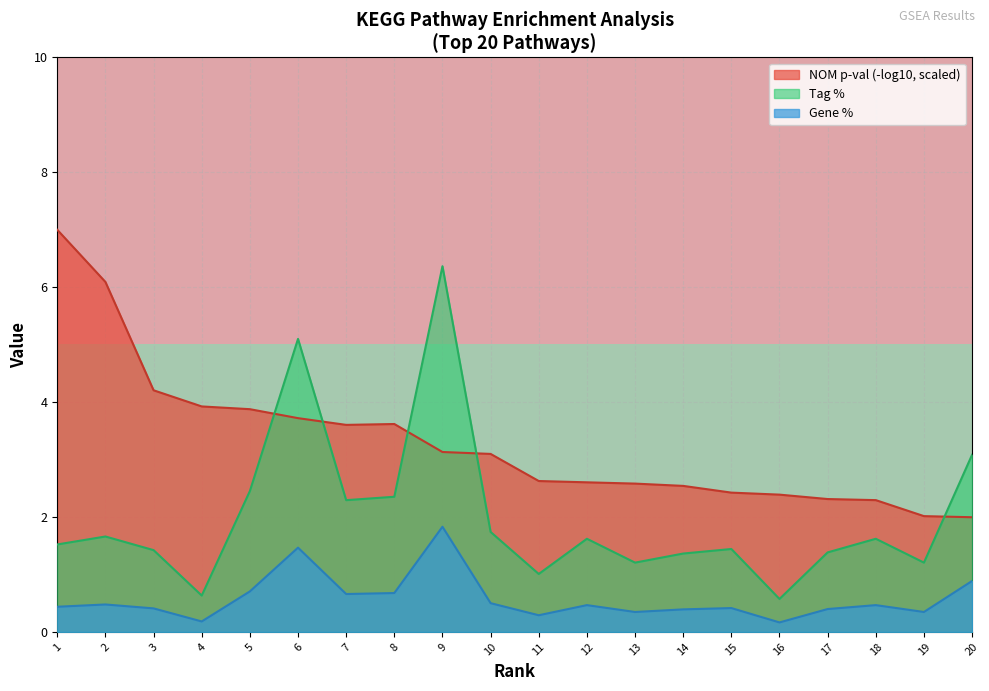

Is the value of Tag % at 11 greater than the value of NOM p-val (-log10, scaled) at 8?

No